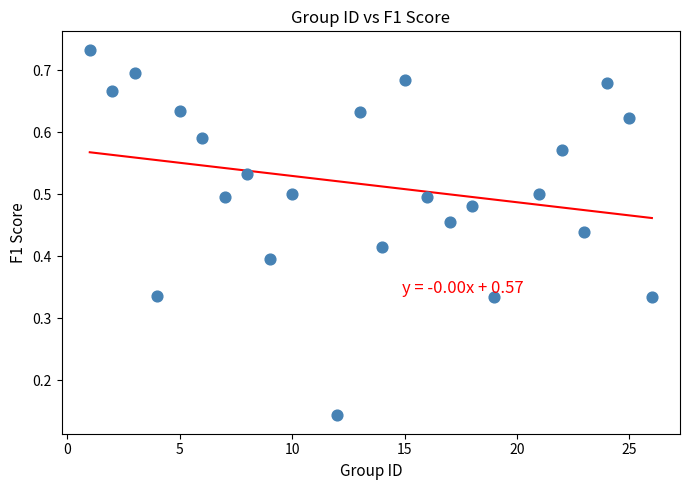

What is the range of X values (max minus min)?

25.0